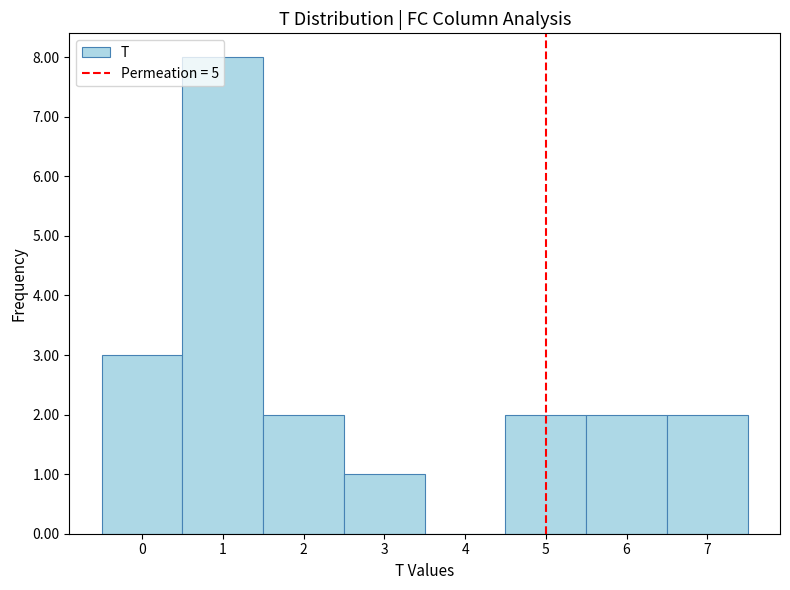

How tall is the bar that spans 5.5 to 6.5 on the x-axis? The values are not printed on the chart, so give them approximately, as read against the axis.

2